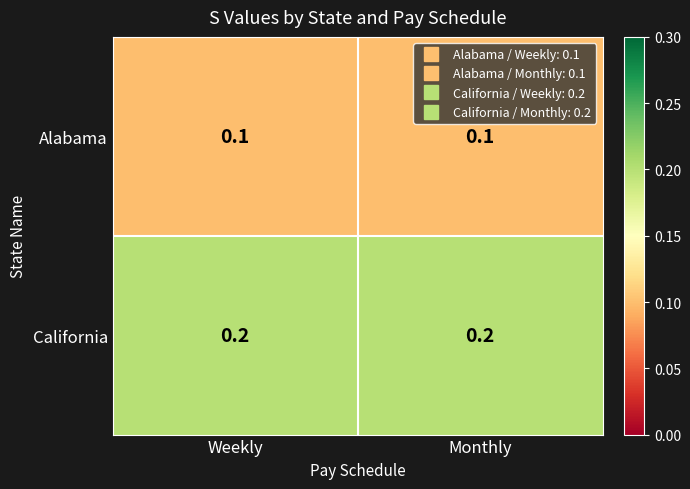

What is the sum of the California values at Monthly and Weekly?

0.4